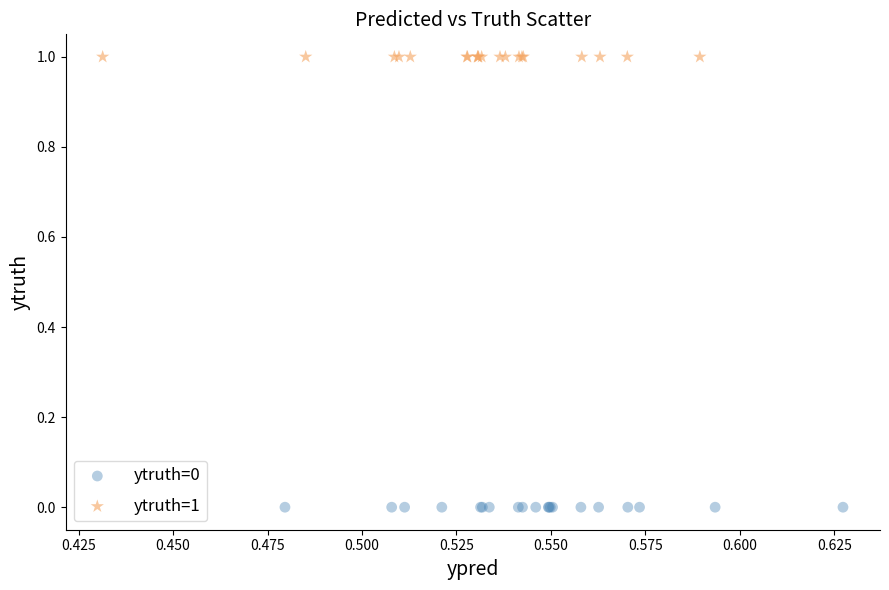

Which series contains the highest Y value?

ytruth=1